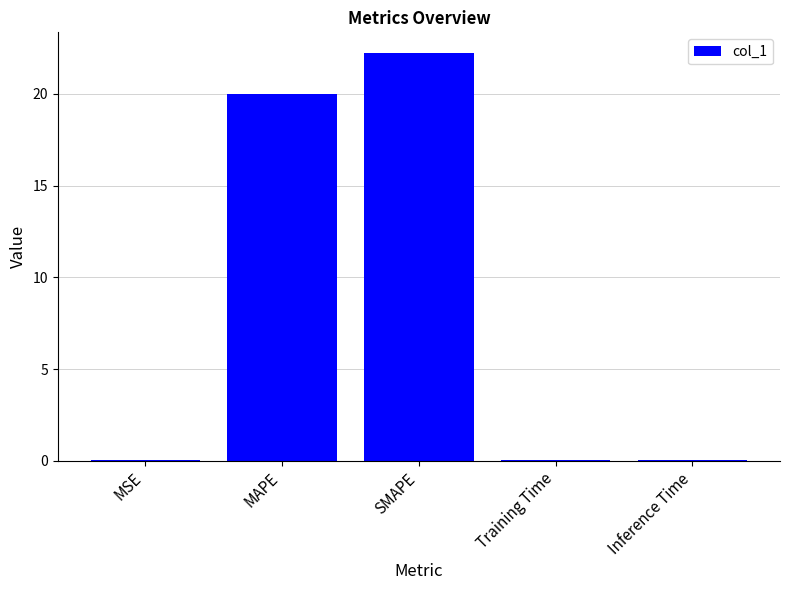

The value at MSE is 0.0. True or false?

True